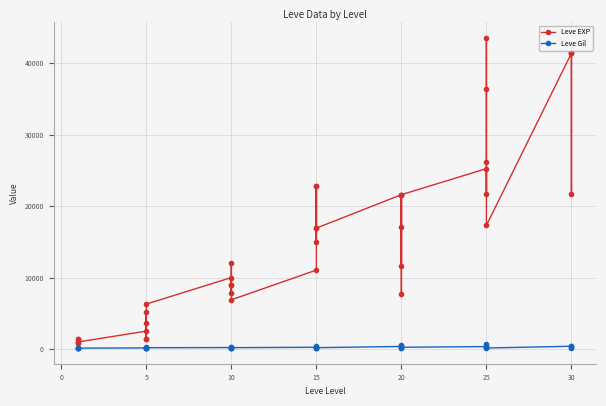

What is the difference between the Leve Gil values at 10 and 15?

1